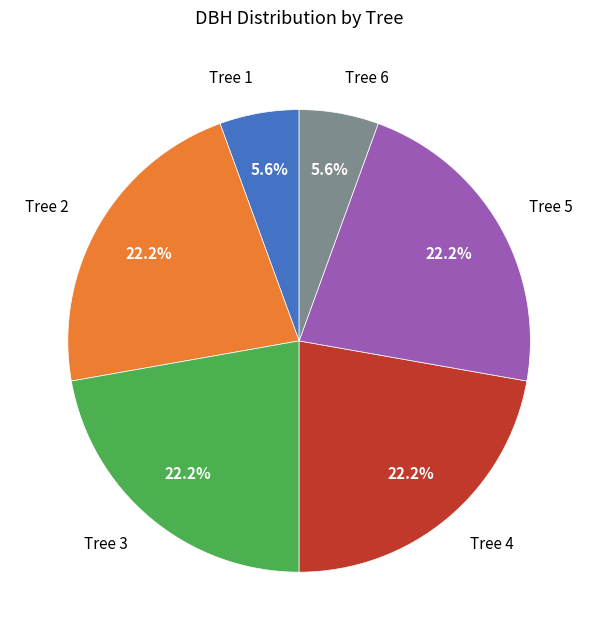

What is the total percentage of Tree 1 and Tree 4?

27.8%